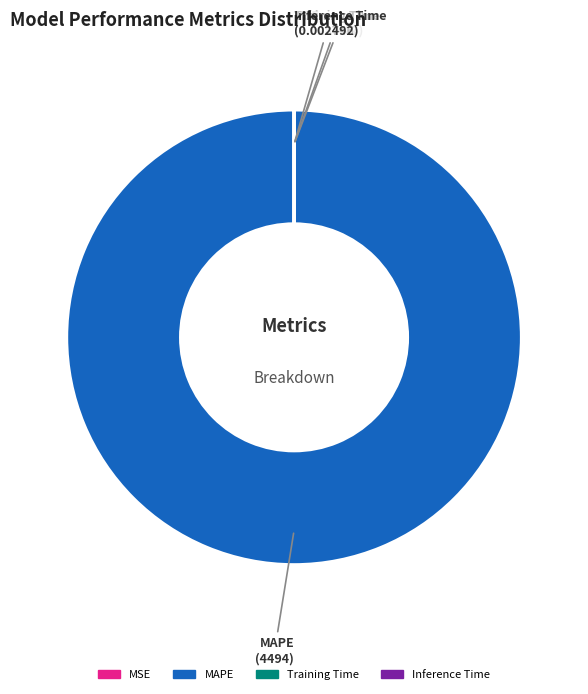

Does any single category account for the majority?

Yes